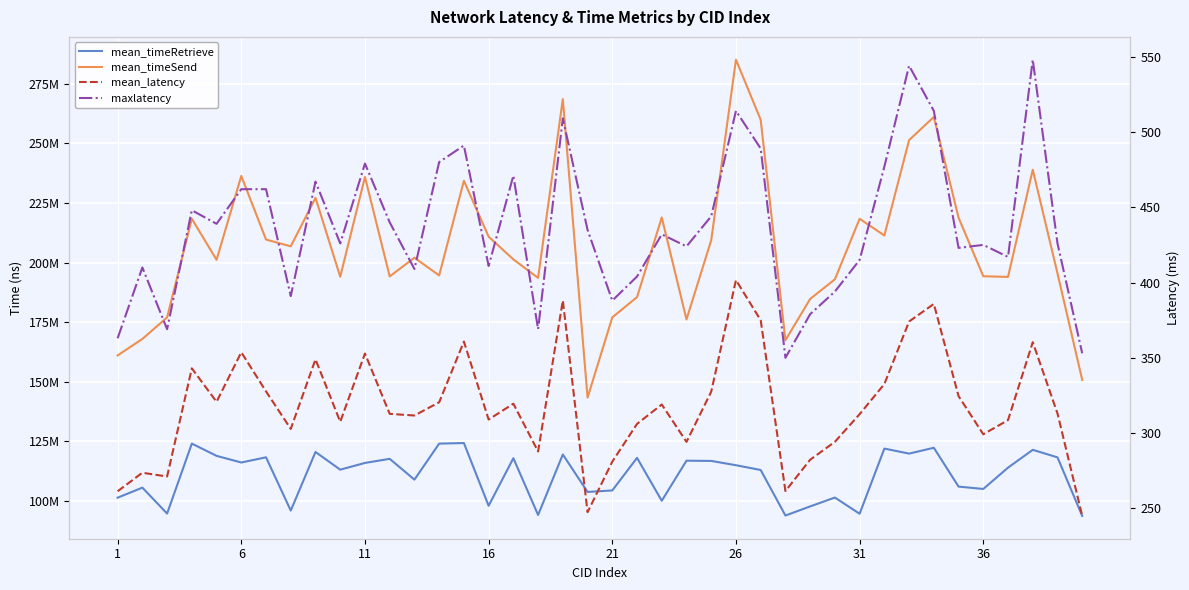

At how many categories does at least one series exceed 101235697?

40